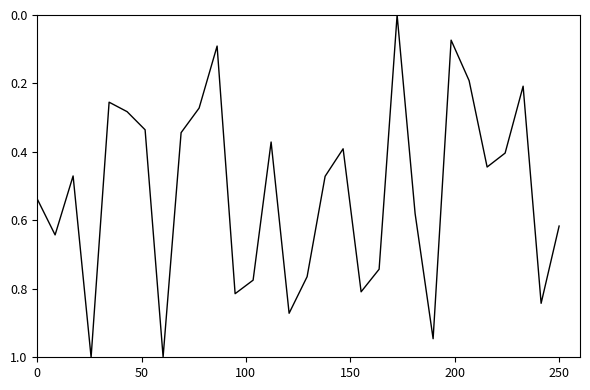

Is this an area chart (filled region under the line)?

No